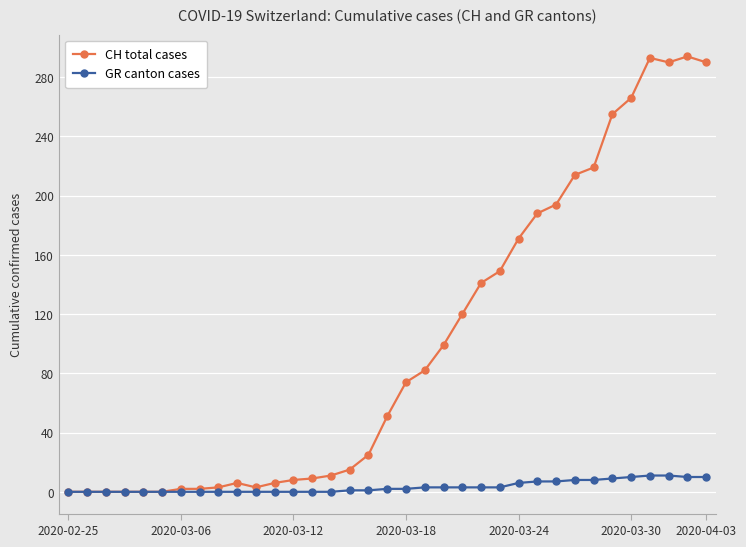

At how many categories does at least one series exceed 108?

14